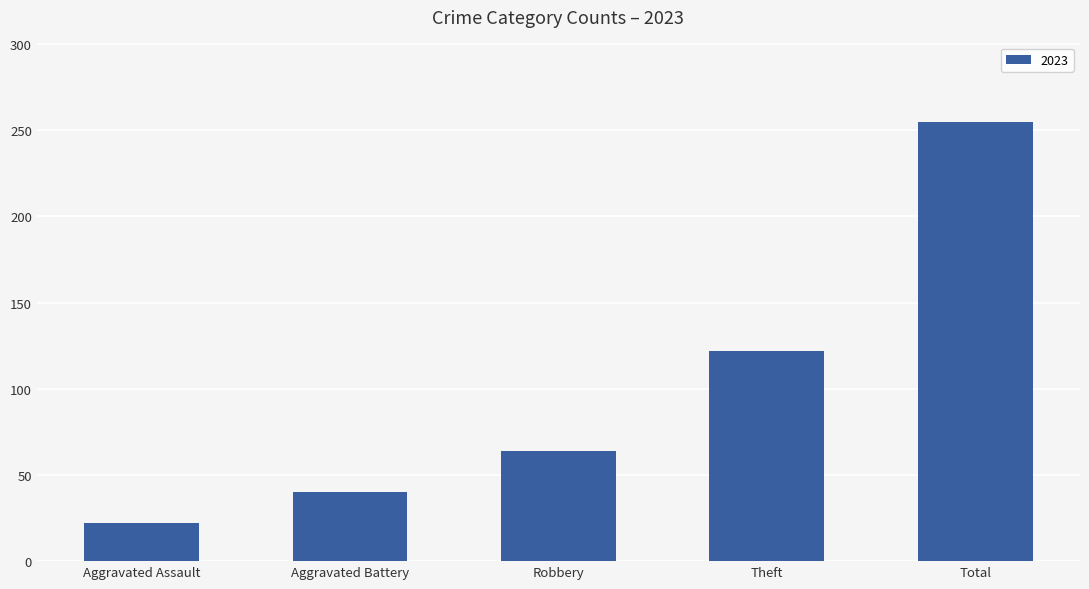

What is the greatest value displayed?

255